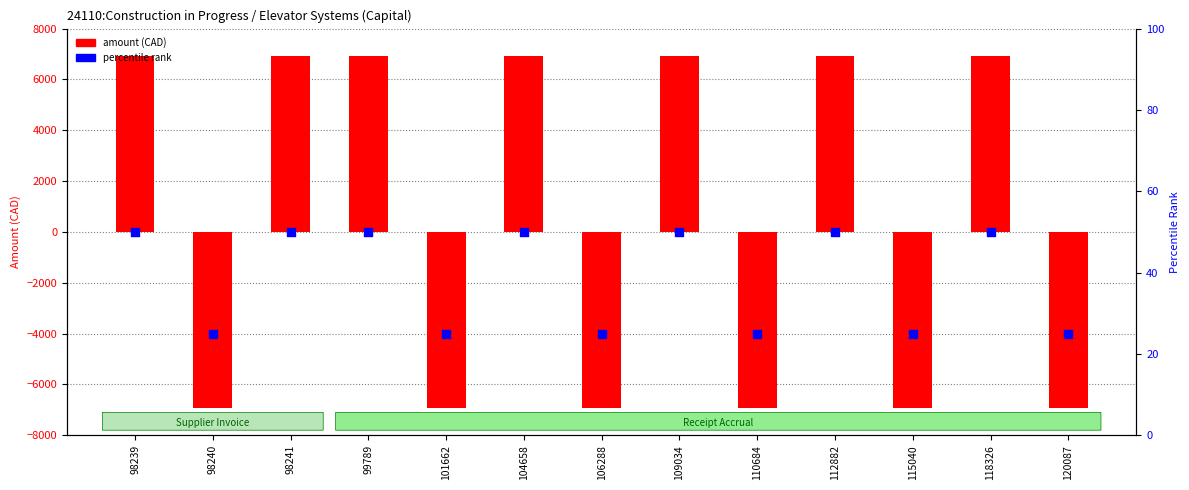

Which series has the largest total across all categories?

amount (CAD)